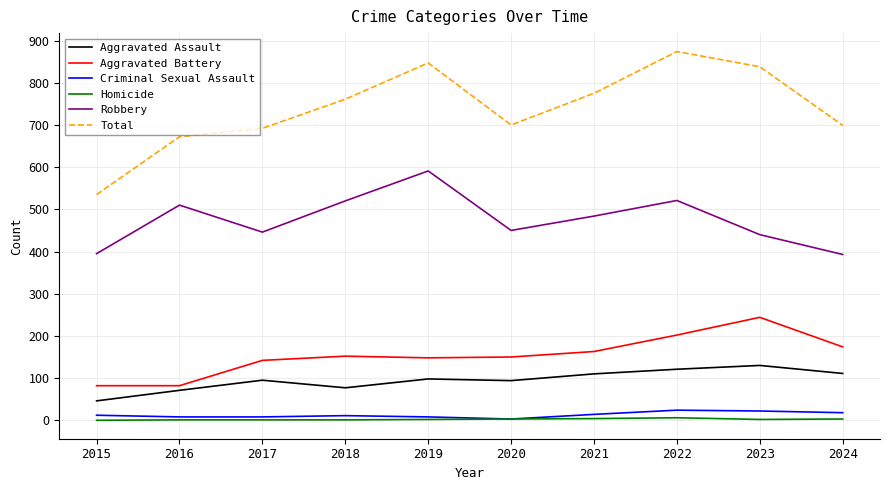

What is the sum of all Robbery values?

4750